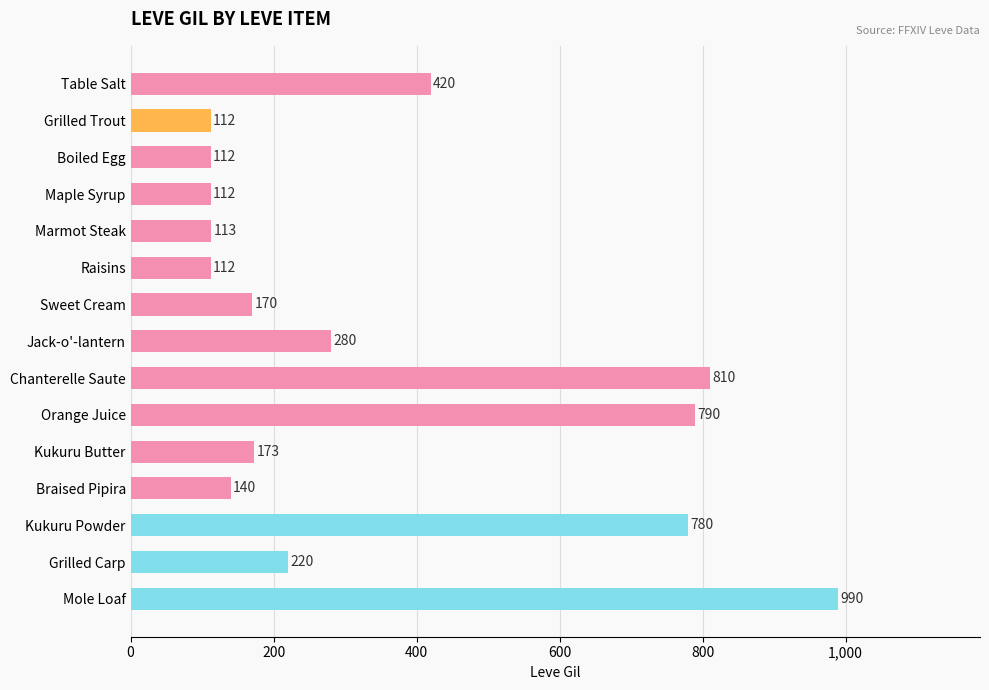

What is the maximum value shown in the chart?

990